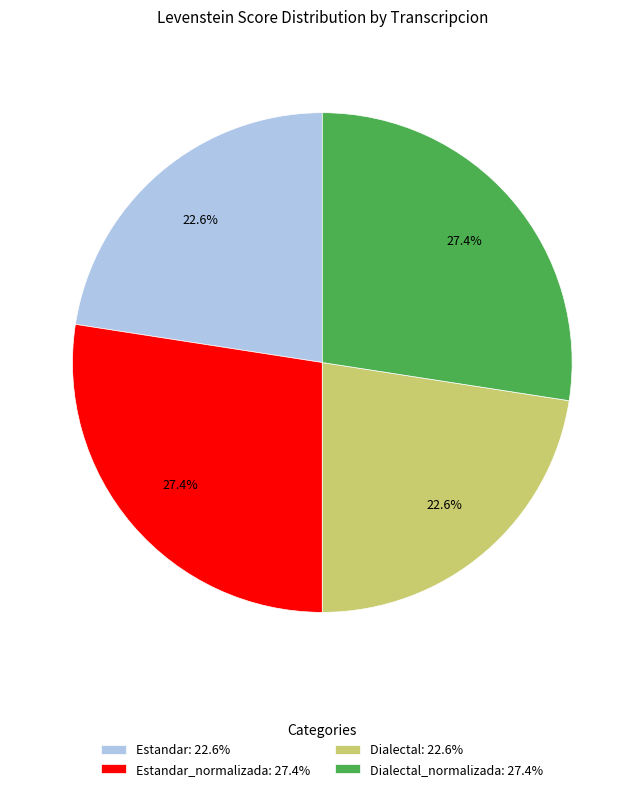

What is the ratio of the value at Dialectal: 22.6% to the value at Estandar: 22.6%?

1.0